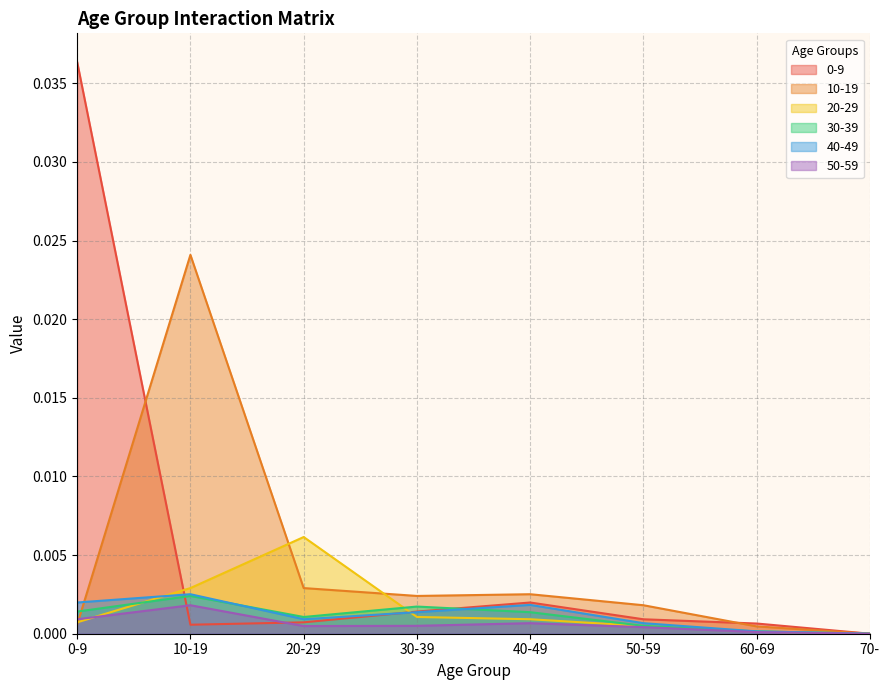

What are all the series names shown in the legend?

0-9, 10-19, 20-29, 30-39, 40-49, 50-59